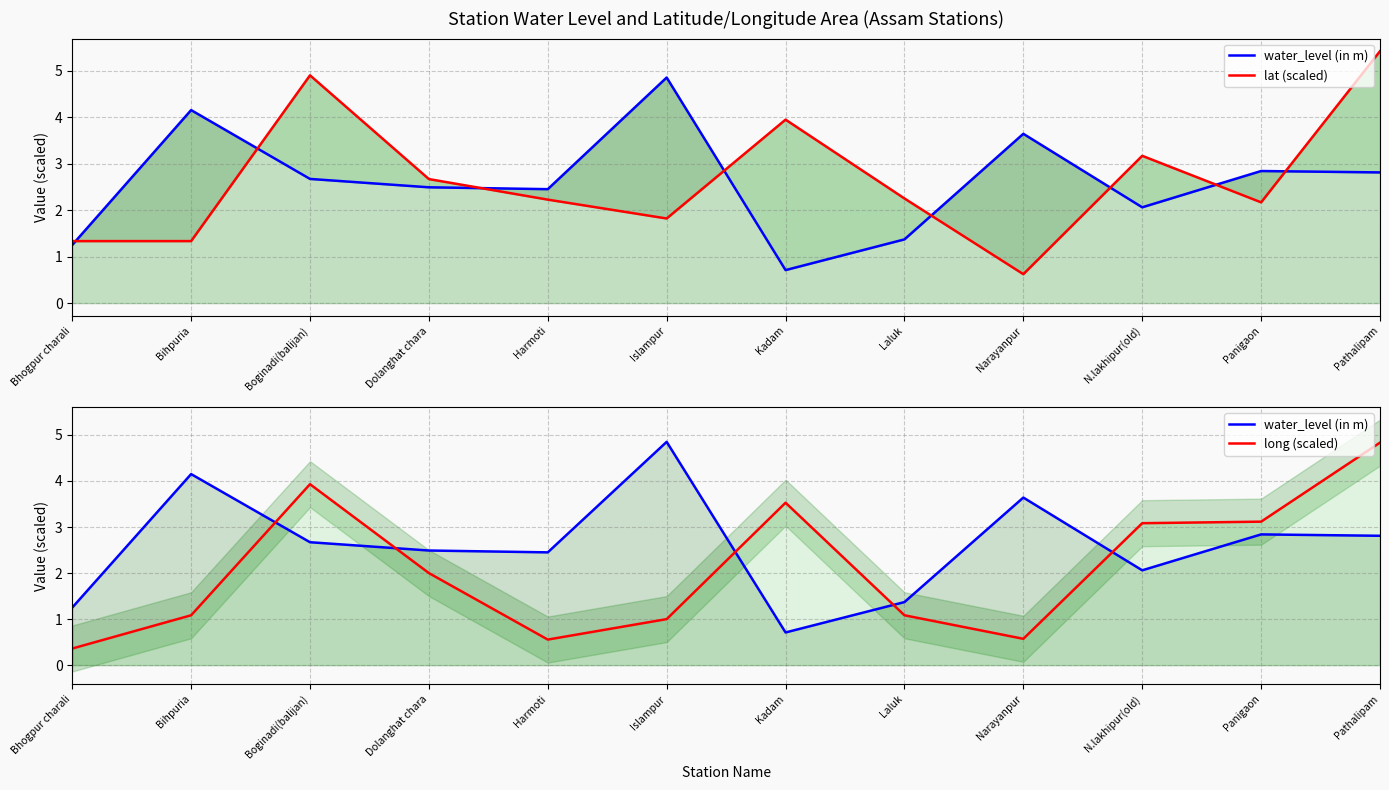

What is the value of the lat (scaled) point at the 3rd from the left?

4.9